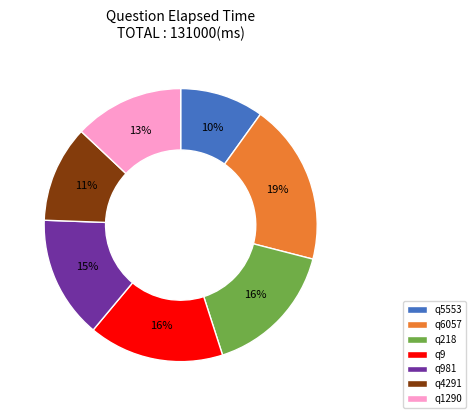

Does q218 account for over 50% of the chart?

No